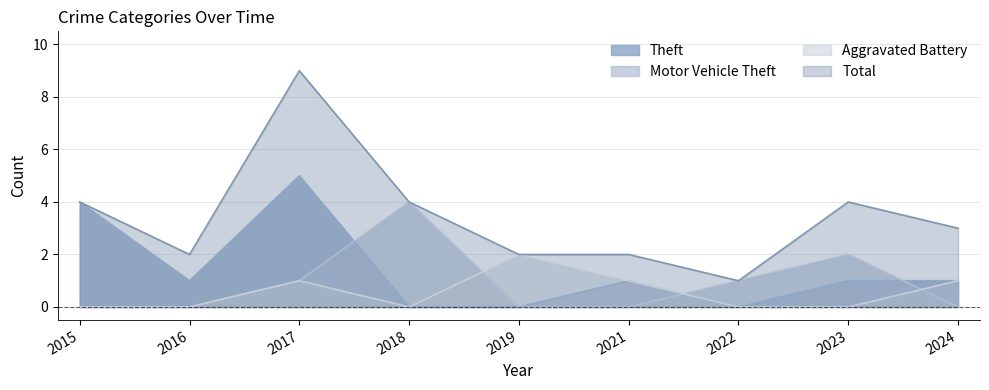

Which category has the highest value in the Total series?

2017